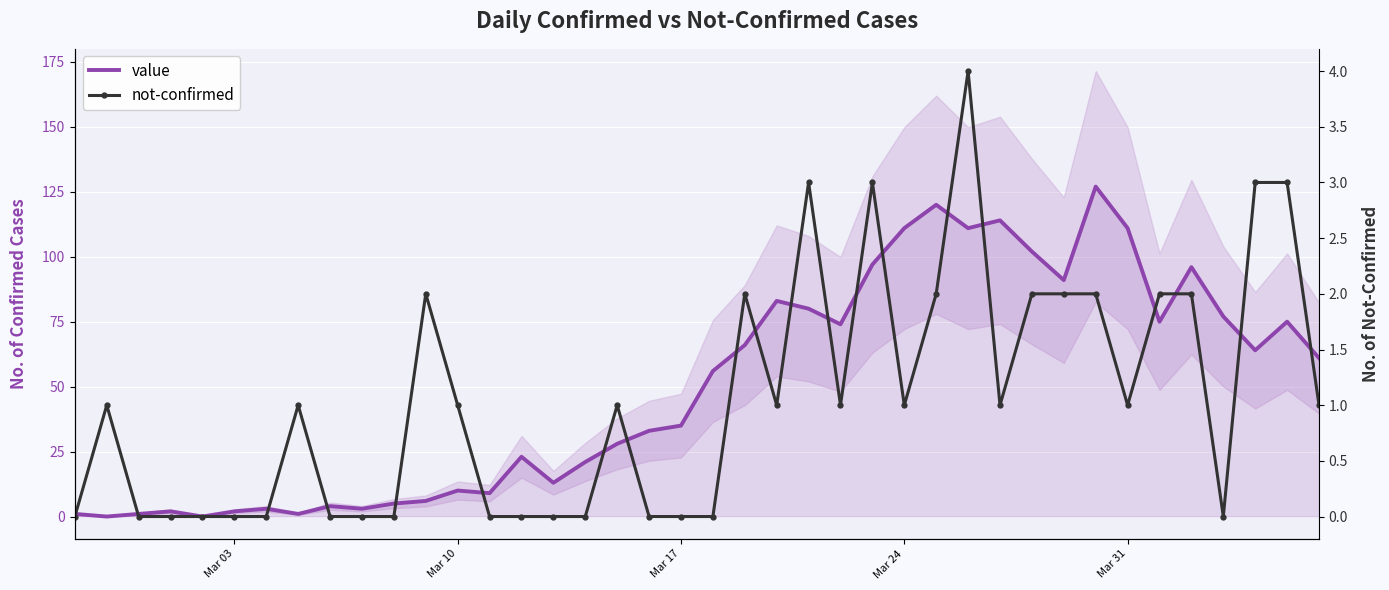

The value series shows 1 at 7. True or false?

False